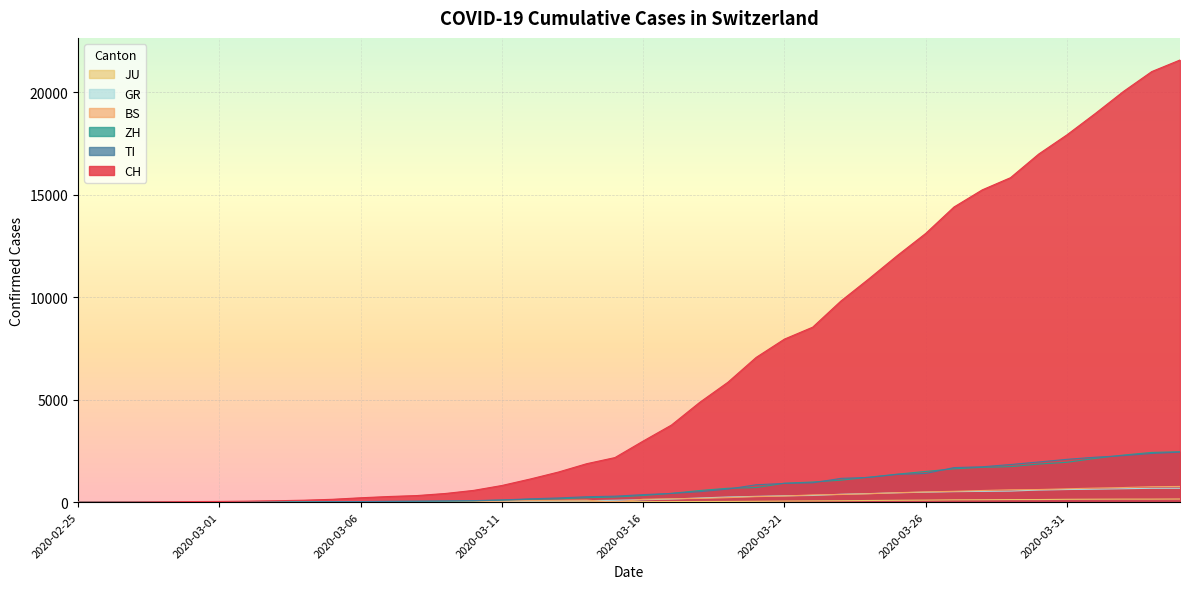

Reading right to left, list all the values displayed in this chart.

CH: 2020-04-04=21583	2020-04-03=21018	2020-04-02=20050	2020-04-01=18970	2020-03-31=17931	2020-03-30=16994	2020-03-29=15838	2020-03-28=15244	2020-03-27=14407	2020-03-26=13118	2020-03-25=12043	2020-03-24=10914	2020-03-23=9820	2020-03-22=8542	2020-03-21=7959	2020-03-20=7067	2020-03-19=5854	2020-03-18=4870	2020-03-17=3763	2020-03-16=2983	2020-03-15=2176	2020-03-14=1877	2020-03-13=1470	2020-03-12=1129	2020-03-11=814	2020-03-10=575	2020-03-09=424	2020-03-08=323	2020-03-07=276	2020-03-06=214	2020-03-05=140	2020-03-04=96	2020-03-03=69	2020-03-02=49	2020-03-01=35	2020-02-29=29	2020-02-28=19	2020-02-27=8	2020-02-26=4	2020-02-25=0
TI: 2020-04-04=2442	2020-04-03=2377	2020-04-02=2271	2020-04-01=2195	2020-03-31=2091	2020-03-30=1962	2020-03-29=1837	2020-03-28=1727	2020-03-27=1688	2020-03-26=1401	2020-03-25=1354	2020-03-24=1209	2020-03-23=1162	2020-03-22=945	2020-03-21=916	2020-03-20=849	2020-03-19=638	2020-03-18=511	2020-03-17=426	2020-03-16=368	2020-03-15=293	2020-03-14=265	2020-03-13=206	2020-03-12=163	2020-03-11=108	2020-03-10=75	2020-03-09=61	2020-03-08=49	2020-03-07=41	2020-03-06=28	2020-03-05=25	2020-03-04=13	2020-03-03=8	2020-03-02=4	2020-03-01=2	2020-02-29=2	2020-02-28=1	2020-02-27=1	2020-02-26=1	2020-02-25=0
ZH: 2020-04-04=2461	2020-04-03=2428	2020-04-02=2300	2020-04-01=2136	2020-03-31=1947	2020-03-30=1859	2020-03-29=1733	2020-03-28=1701	2020-03-27=1627	2020-03-26=1500	2020-03-25=1368	2020-03-24=1221	2020-03-23=1073	2020-03-22=984	2020-03-21=925	2020-03-20=711	2020-03-19=679	2020-03-18=568	2020-03-17=429	2020-03-16=326	2020-03-15=250	2020-03-14=218	2020-03-13=163	2020-03-12=140	2020-03-11=101	2020-03-10=62	2020-03-09=49	2020-03-08=40	2020-03-07=34	2020-03-06=29	2020-03-05=23	2020-03-04=15	2020-03-03=13	2020-03-02=10	2020-03-01=7	2020-02-29=6	2020-02-28=2	2020-02-27=2	2020-02-26=0	2020-02-25=0
JU: 2020-04-04=154	2020-04-03=149	2020-04-02=149	2020-04-01=145	2020-03-31=140	2020-03-30=128	2020-03-29=127	2020-03-28=119	2020-03-27=114	2020-03-26=100	2020-03-25=92	2020-03-24=82	2020-03-23=69	2020-03-22=61	2020-03-21=54	2020-03-20=44	2020-03-19=36	2020-03-18=32	2020-03-17=29	2020-03-16=25	2020-03-15=19	2020-03-14=18	2020-03-13=17	2020-03-12=12	2020-03-11=7	2020-03-10=7	2020-03-09=7	2020-03-08=5	2020-03-07=5	2020-03-06=4	2020-03-05=4	2020-03-04=2	2020-03-03=2	2020-03-02=1	2020-03-01=1	2020-02-29=1	2020-02-28=1	2020-02-27=1	2020-02-26=0	2020-02-25=0
BS: 2020-04-04=767	2020-04-03=754	2020-04-02=714	2020-04-01=687	2020-03-31=653	2020-03-30=617	2020-03-29=605	2020-03-28=569	2020-03-27=530	2020-03-26=501	2020-03-25=462	2020-03-24=410	2020-03-23=374	2020-03-22=356	2020-03-21=297	2020-03-20=270	2020-03-19=220	2020-03-18=181	2020-03-17=164	2020-03-16=143	2020-03-15=0	2020-03-14=100	2020-03-13=92	2020-03-12=73	2020-03-11=49	2020-03-10=33	2020-03-09=28	2020-03-08=24	2020-03-07=21	2020-03-06=15	2020-03-05=8	2020-03-04=3	2020-03-03=3	2020-03-02=1	2020-03-01=1	2020-02-29=1	2020-02-28=1	2020-02-27=1	2020-02-26=0	2020-02-25=0
GR: 2020-04-04=680	2020-04-03=678	2020-04-02=655	2020-04-01=635	2020-03-31=617	2020-03-30=591	2020-03-29=542	2020-03-28=527	2020-03-27=513	2020-03-26=487	2020-03-25=458	2020-03-24=419	2020-03-23=386	2020-03-22=327	2020-03-21=311	2020-03-20=283	2020-03-19=252	2020-03-18=204	2020-03-17=152	2020-03-16=118	2020-03-15=93	2020-03-14=73	2020-03-13=65	2020-03-12=53	2020-03-11=44	2020-03-10=32	2020-03-09=28	2020-03-08=19	2020-03-07=18	2020-03-06=16	2020-03-05=15	2020-03-04=13	2020-03-03=10	2020-03-02=9	2020-03-01=6	2020-02-29=6	2020-02-28=6	2020-02-27=2	2020-02-26=2	2020-02-25=0